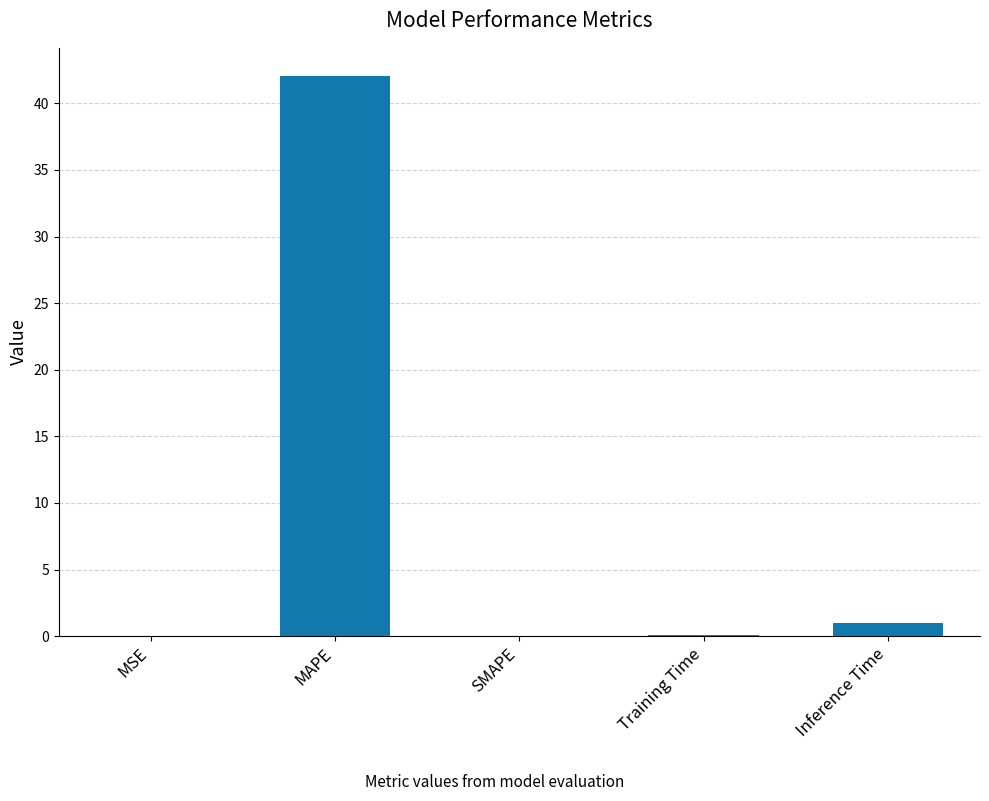

At which label is the value closest to 21?

Inference Time